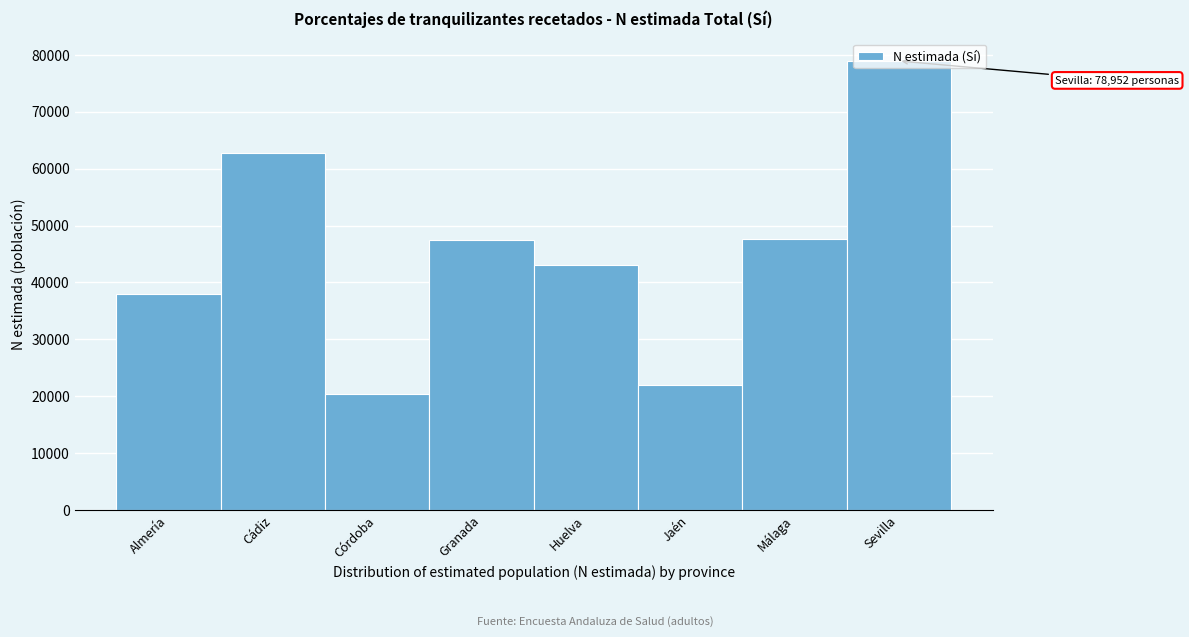

What is the label of the 8th bar from the right?

Almería